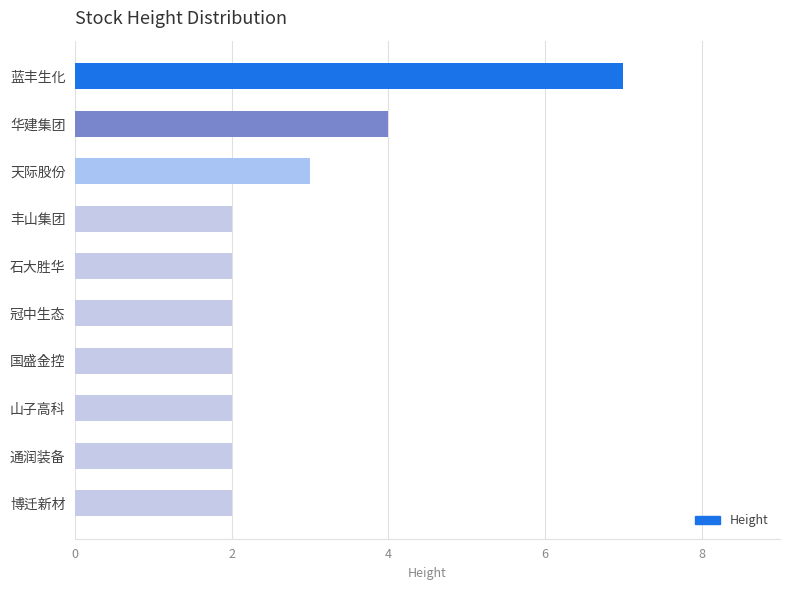

What is the difference between the maximum and minimum values?

5